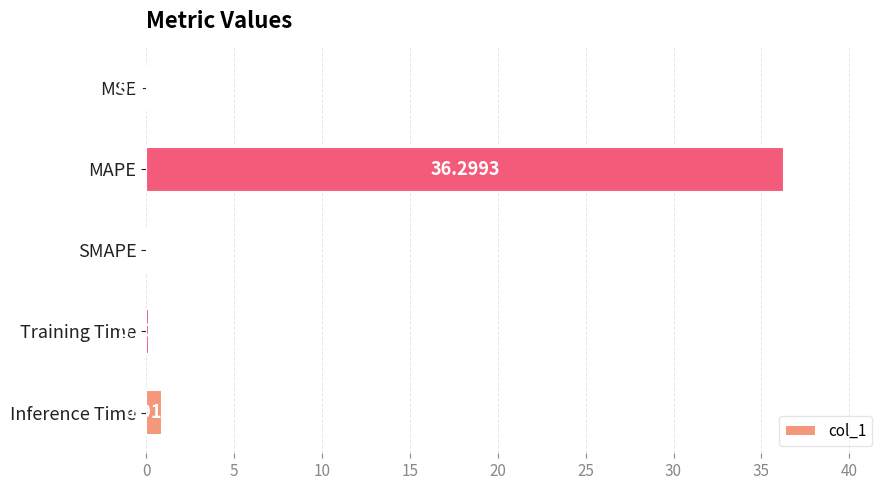

Which category has the highest value across all series?

MAPE